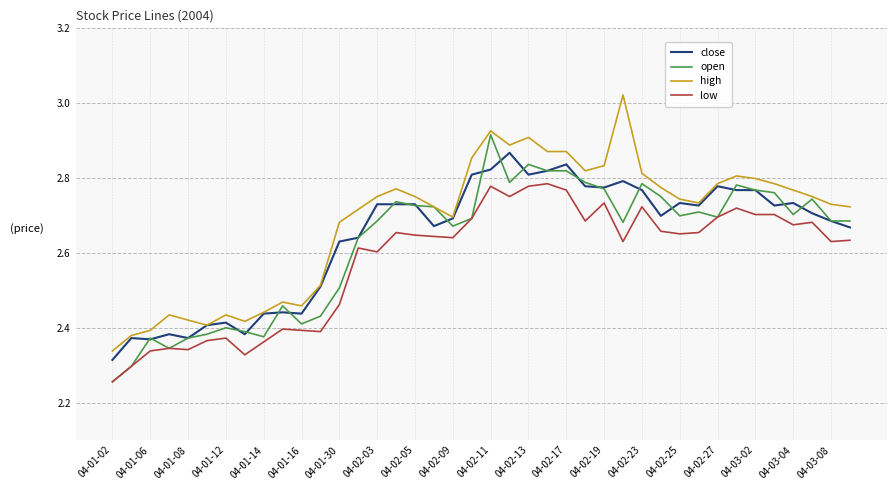

What are all the series names shown in the legend?

close, open, high, low